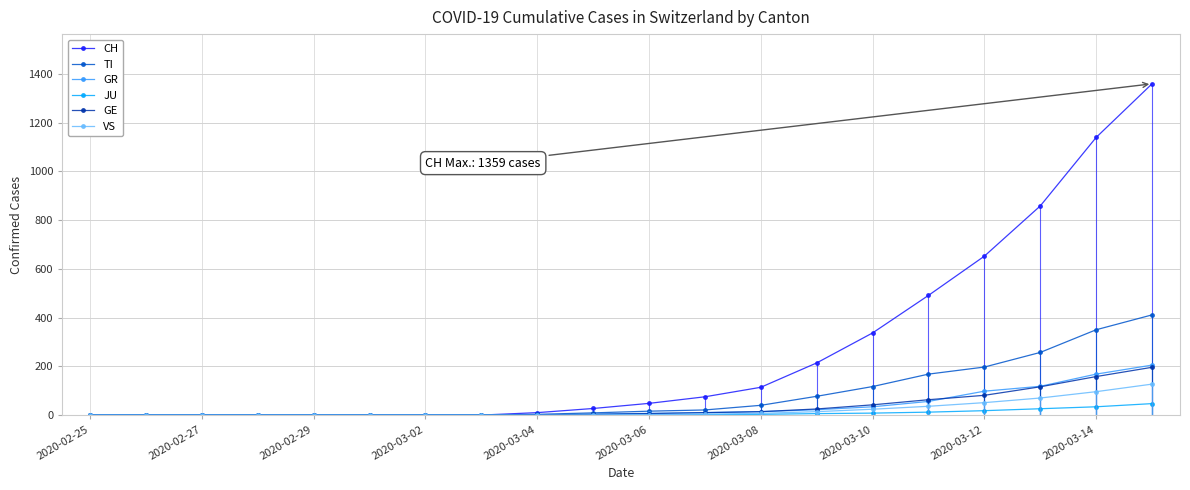

Count the number of data series in this chart.

6